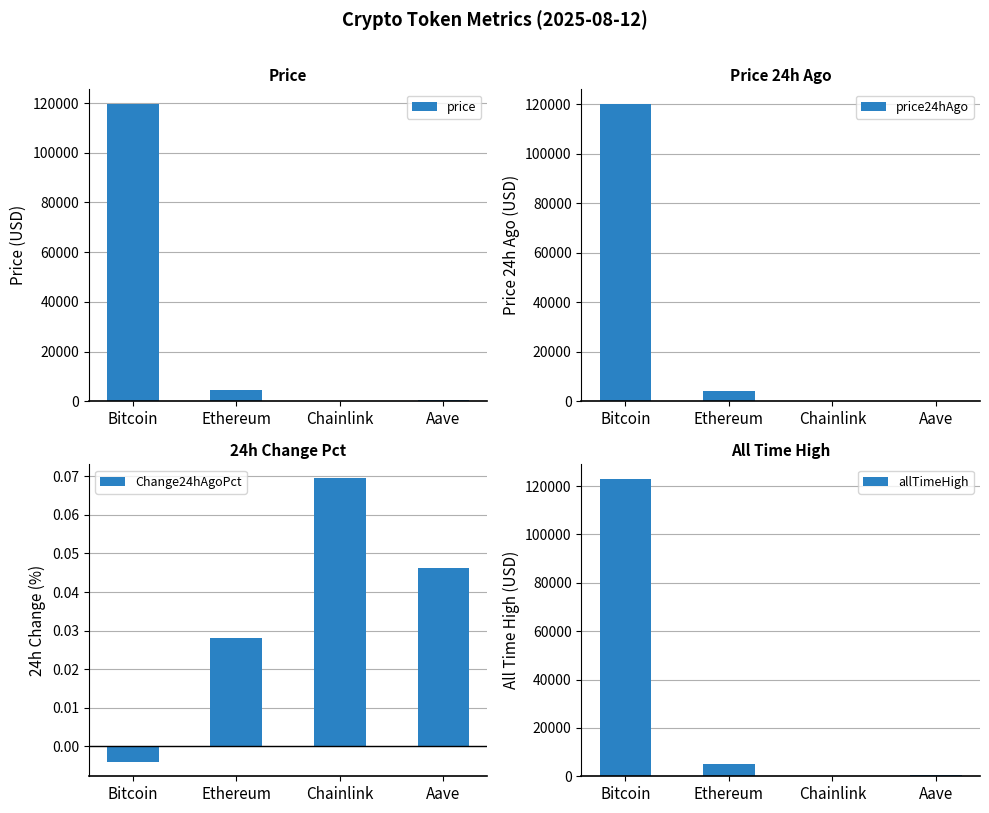

Reading left to right, what are all the values shown in this chart?

price: Bitcoin=119589.0	Ethereum=4452.2	Chainlink=23.6	Aave=314.0
price24hAgo: Bitcoin=120073.0	Ethereum=4326.8	Chainlink=22.0	Aave=299.4
Change24hAgoPct: Bitcoin=-0.0	Ethereum=0.0	Chainlink=0.1	Aave=0.0
allTimeHigh: Bitcoin=122838.0	Ethereum=4878.3	Chainlink=52.7	Aave=661.7